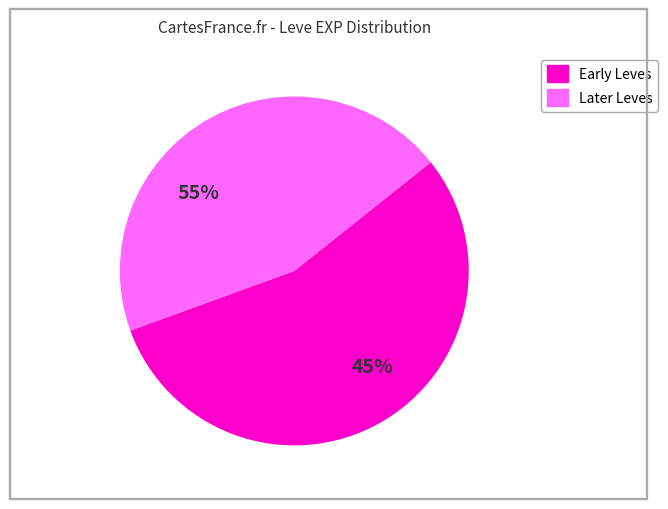

Is it true that Ramhorn Claws is 1% of the pie?

False